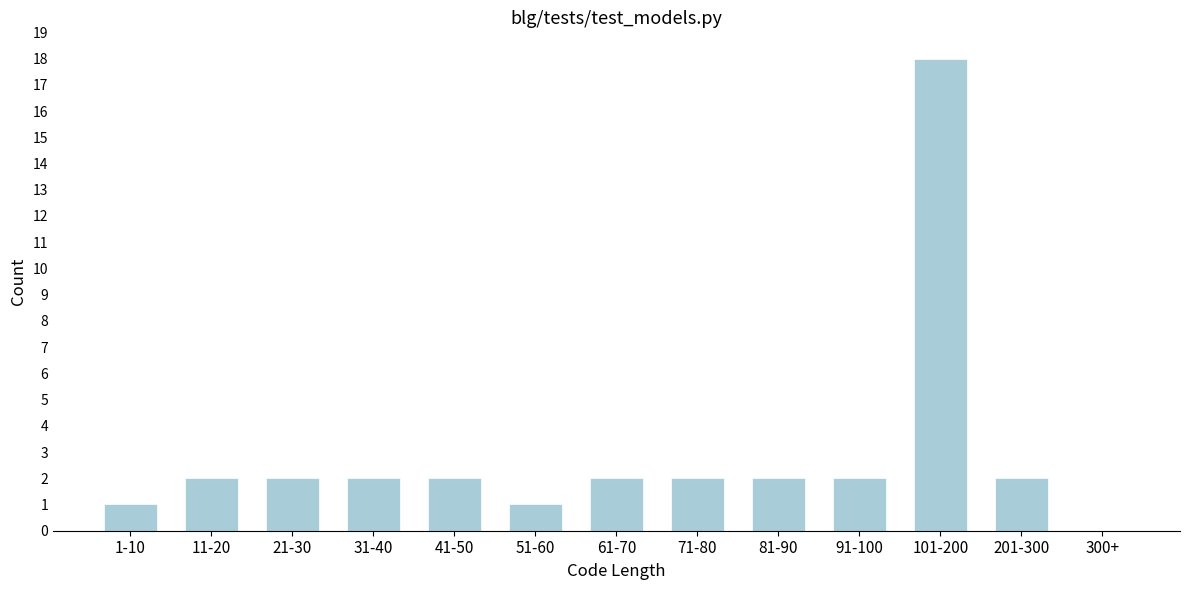

Reading left to right, extract all data points from this chart.

1-10=1	11-20=2	21-30=2	31-40=2	41-50=2	51-60=1	61-70=2	71-80=2	81-90=2	91-100=2	101-200=18	201-300=2	300+=0